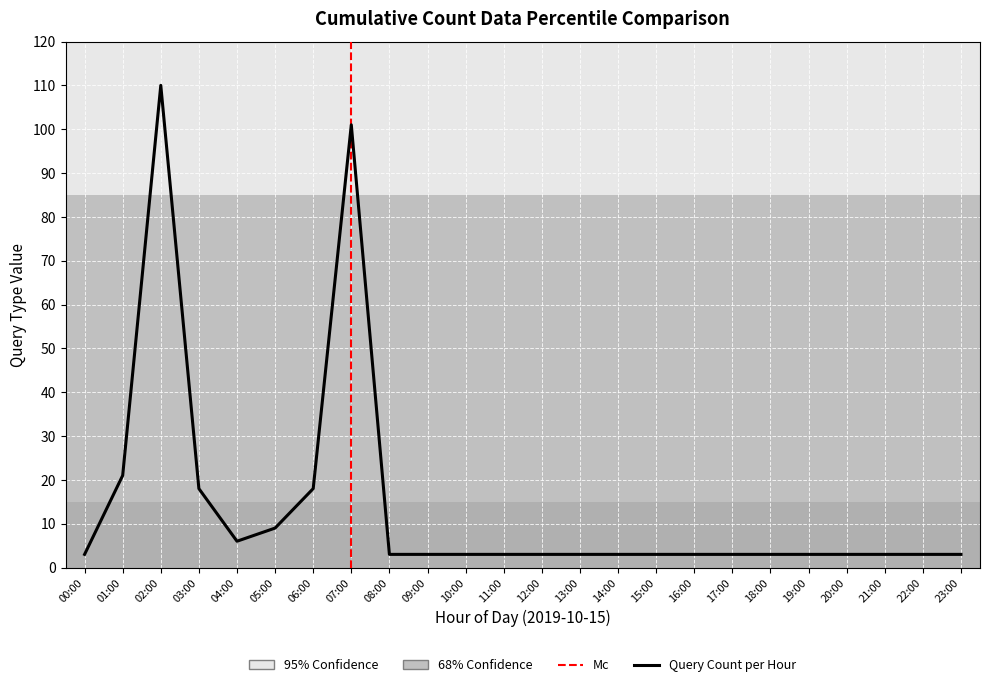

Where is the data nearest to the value 56?

01:00